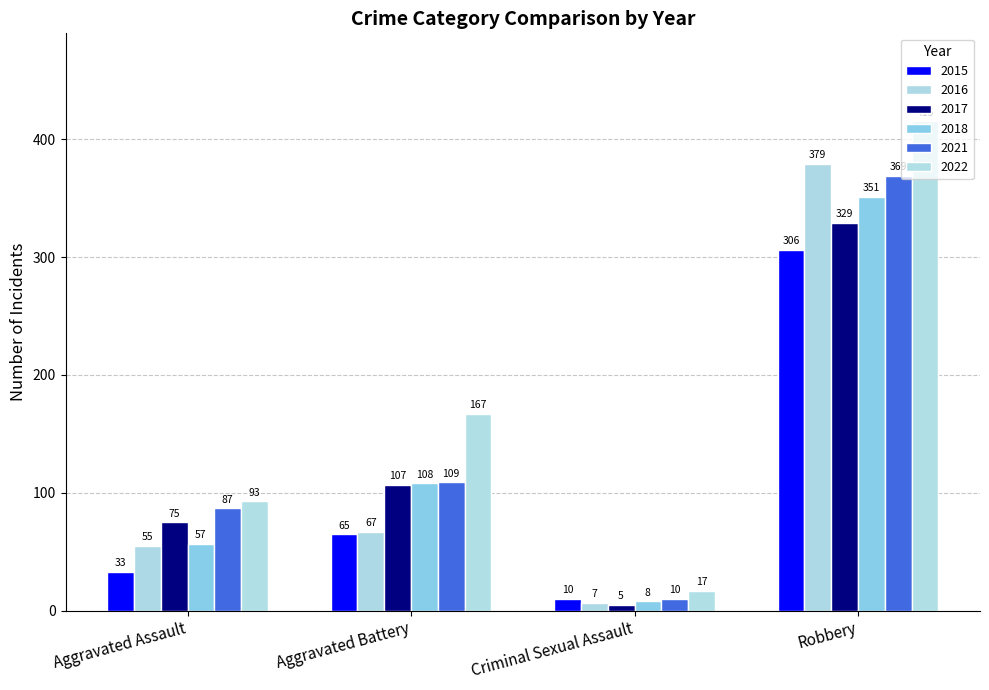

Reading right to left, extract all data points from this chart.

2015: Robbery=306	Criminal Sexual Assault=10	Aggravated Battery=65	Aggravated Assault=33
2016: Robbery=379	Criminal Sexual Assault=7	Aggravated Battery=67	Aggravated Assault=55
2017: Robbery=329	Criminal Sexual Assault=5	Aggravated Battery=107	Aggravated Assault=75
2018: Robbery=351	Criminal Sexual Assault=8	Aggravated Battery=108	Aggravated Assault=57
2021: Robbery=369	Criminal Sexual Assault=10	Aggravated Battery=109	Aggravated Assault=87
2022: Robbery=415	Criminal Sexual Assault=17	Aggravated Battery=167	Aggravated Assault=93